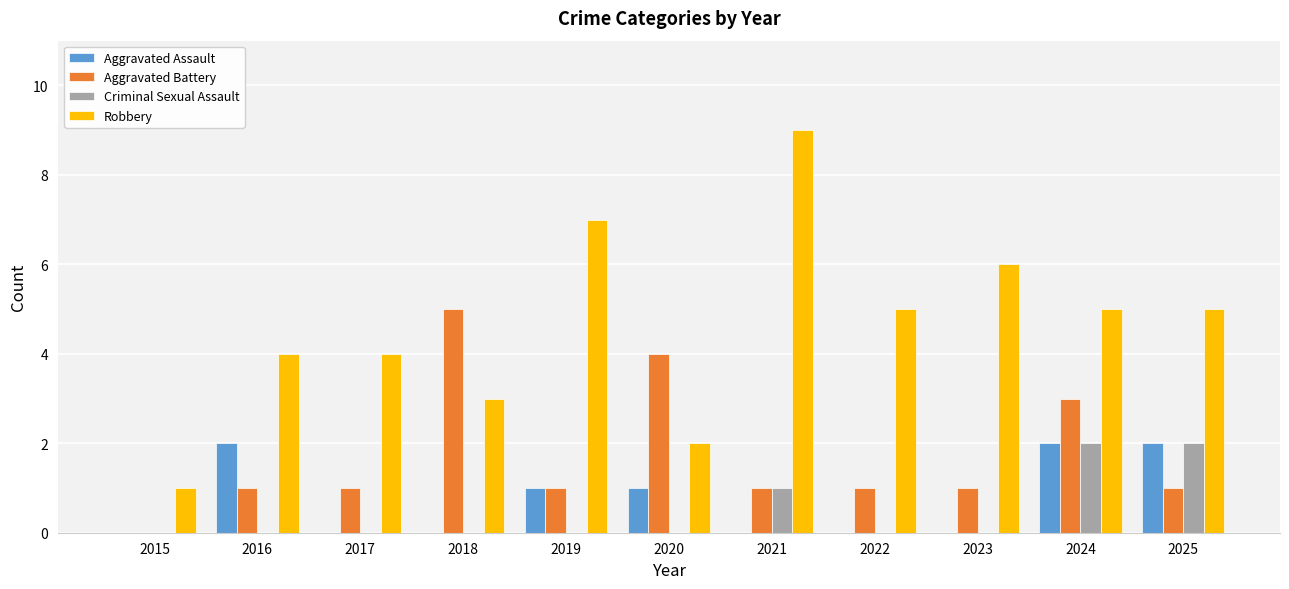

How many positive values does the Aggravated Battery series have?

10